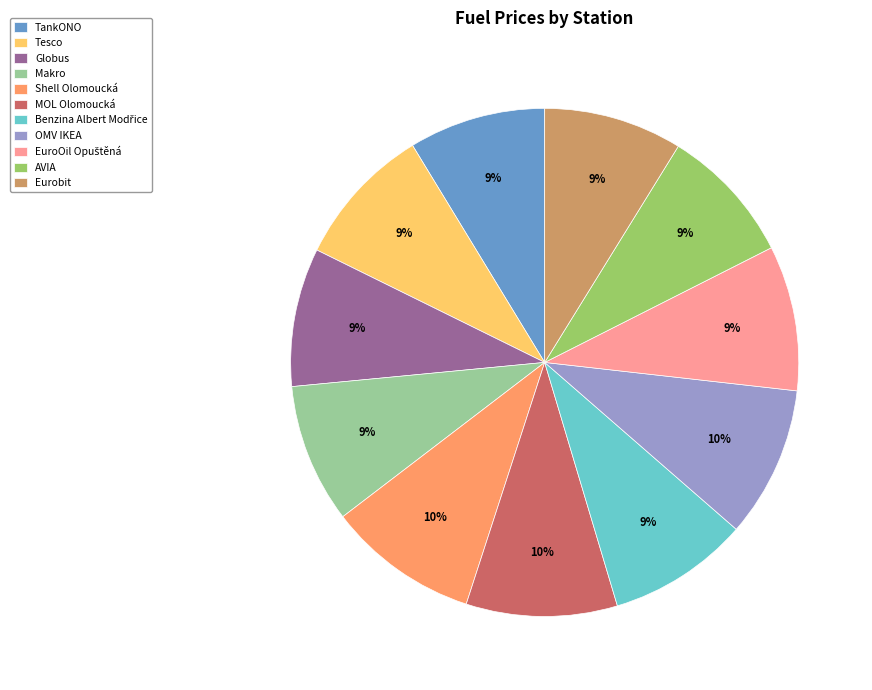

Does any single category account for the majority?

No